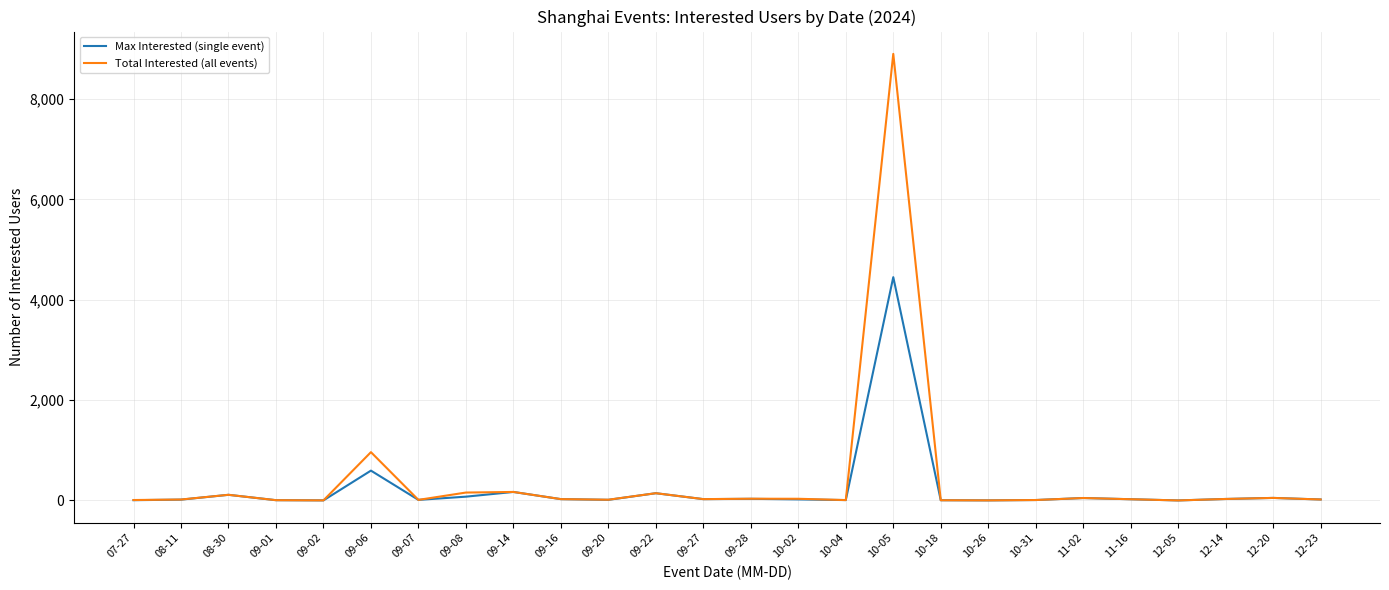

True or false: Total Interested (all events) has more than 0 points higher than both neighbors.

True